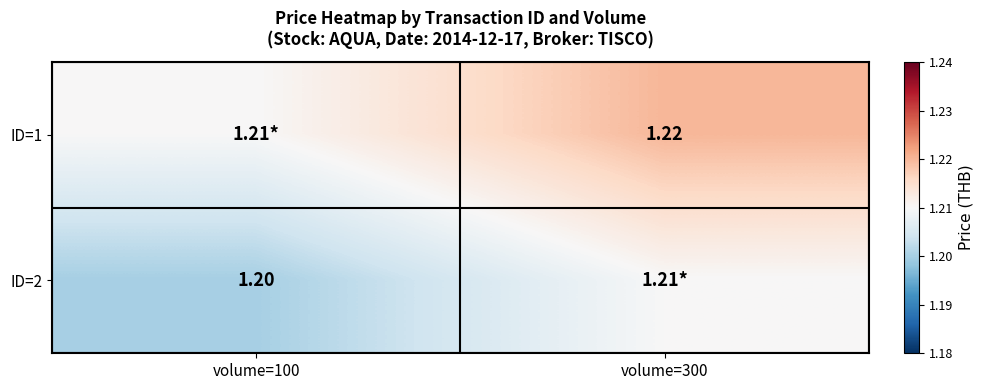

Is it true that ID=2 equals 1.9 at volume=300?

False